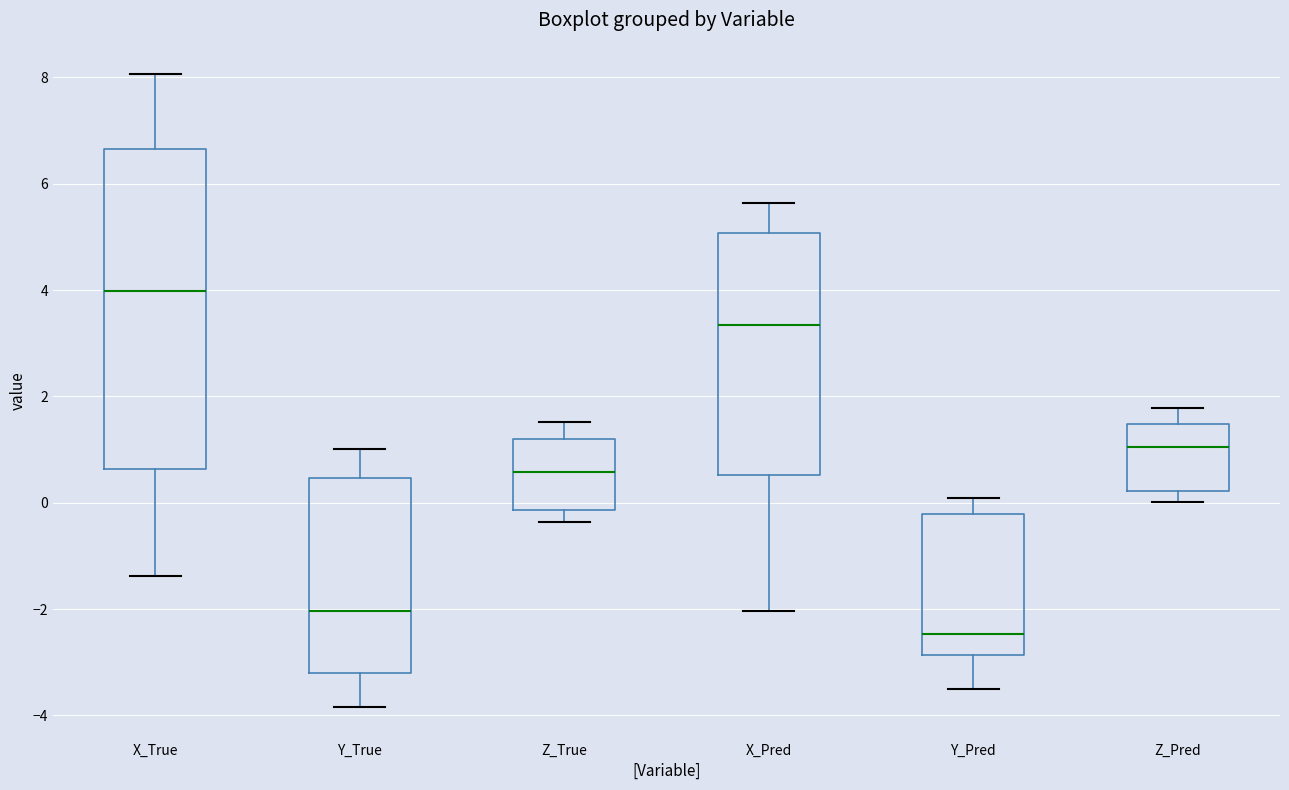

Reading left to right, read every box against the y-axis: the position of its median line, the range the box covers, and the ends of its whiskers. The values are not printed on the chart, so give them approximately, as read against the axis.

X_True: median 4.0, box 0.6 to 6.6, whiskers -1.4 to 8.0
Y_True: median -2.0, box -3.2 to 0.4, whiskers -3.8 to 1.0
Z_True: median 0.6, box -0.2 to 1.2, whiskers -0.4 to 1.6
X_Pred: median 3.4, box 0.6 to 5.0, whiskers -2.0 to 5.6
Y_Pred: median -2.4, box -2.8 to -0.2, whiskers -3.4 to 0.0
Z_Pred: median 1.0, box 0.2 to 1.4, whiskers 0.0 to 1.8